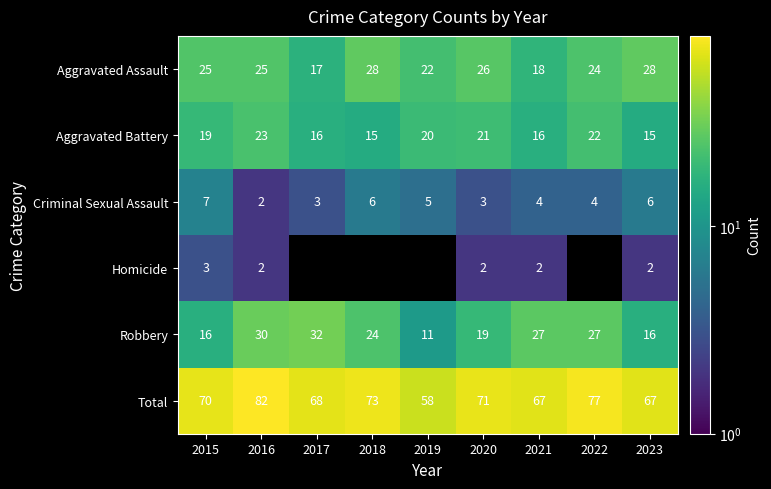

True or false: Homicide has a value of 2 at 2016.

True